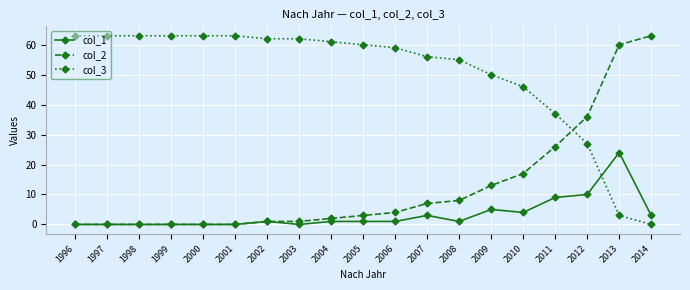

True or false: col_3 has a value of 14 at 1998.

False